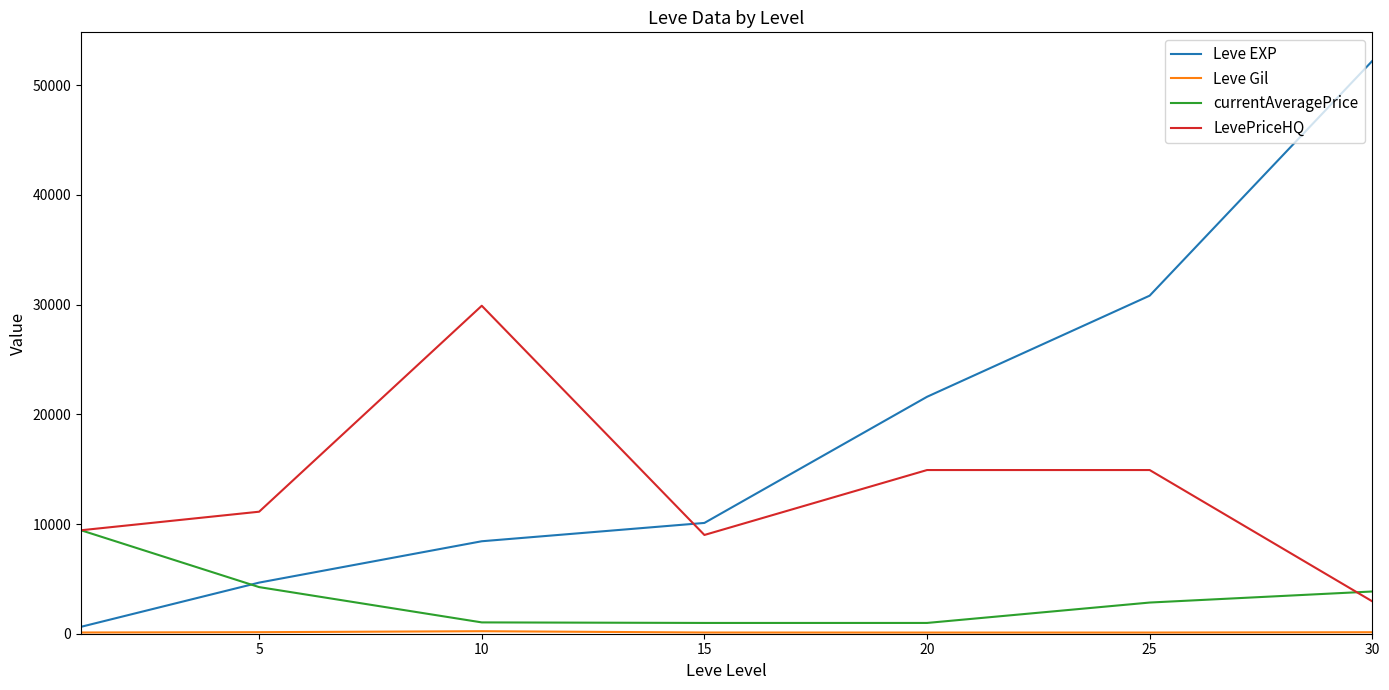

What is the greatest value displayed?

52220